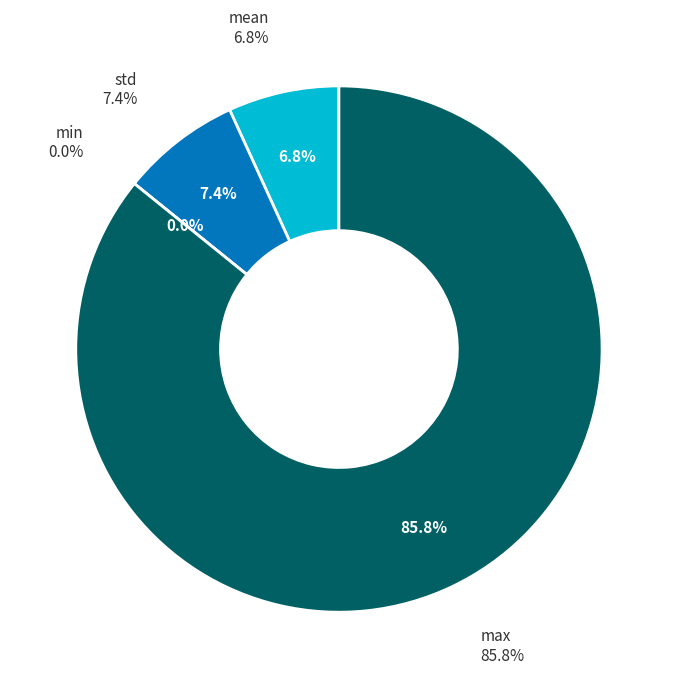

Count the number of slices in the pie.

4